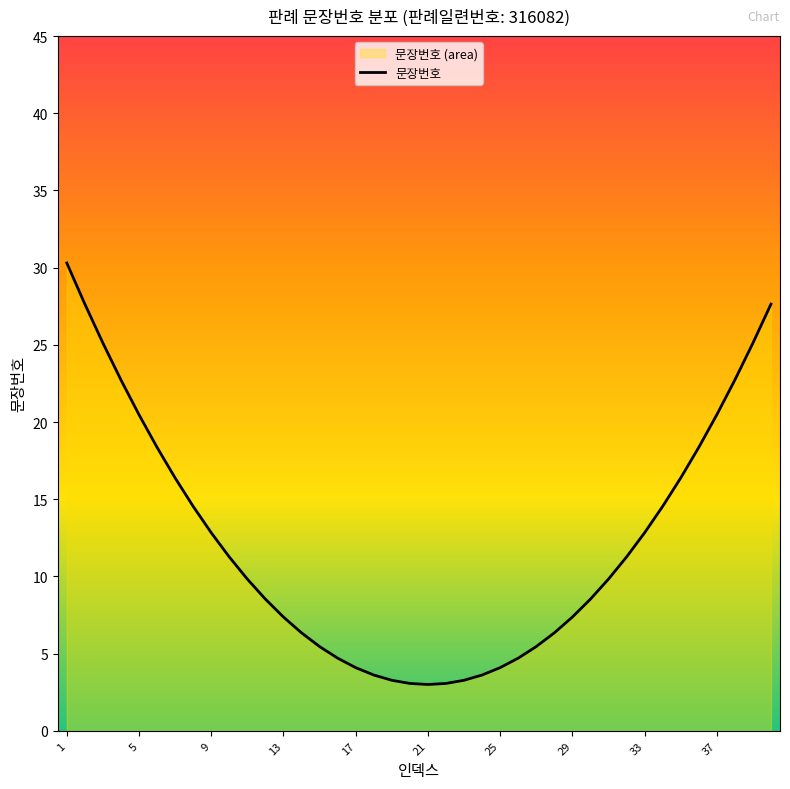

What is the sum of the values at 9 and 37?

33.3